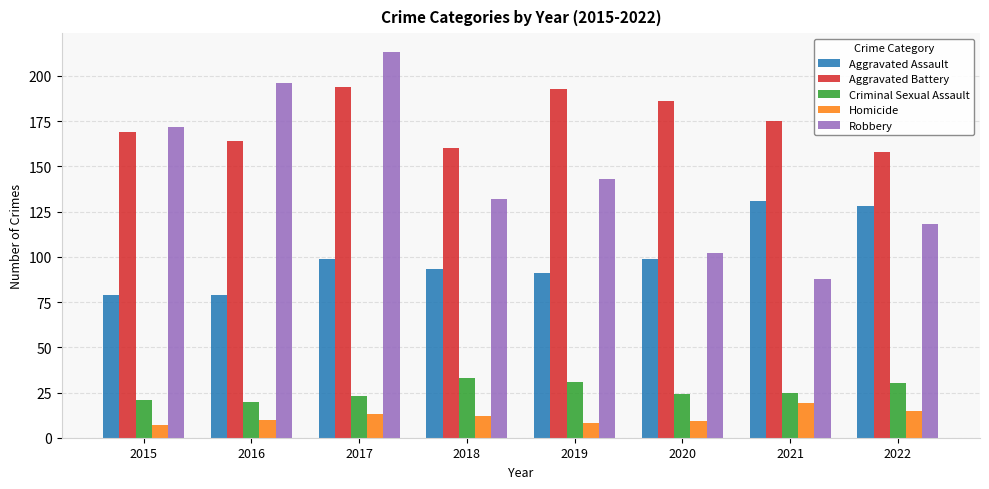

What is the sum of the Aggravated Battery values at 2021 and 2020?

361